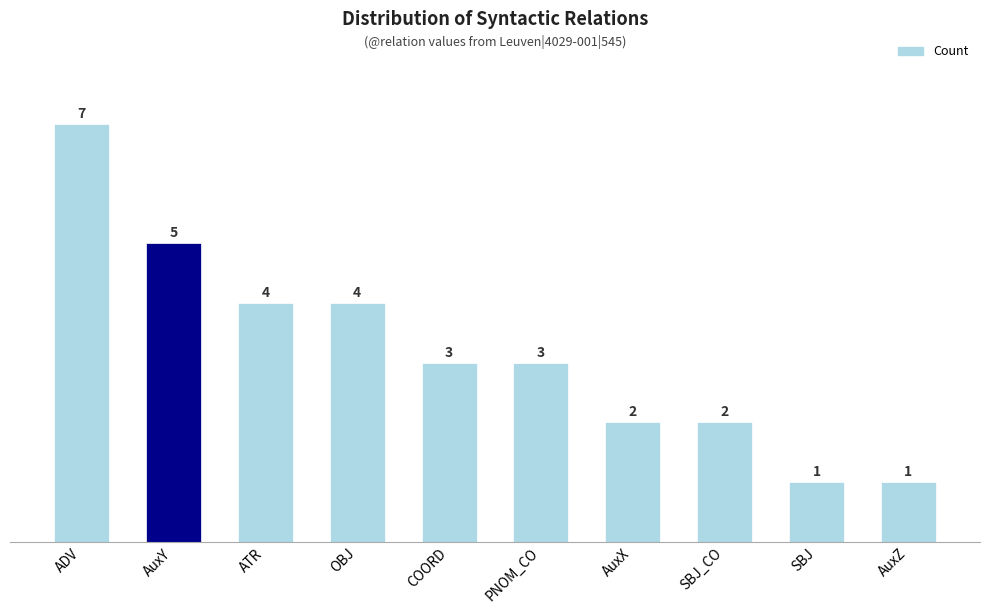

What is the difference between the second highest and second lowest values?

4